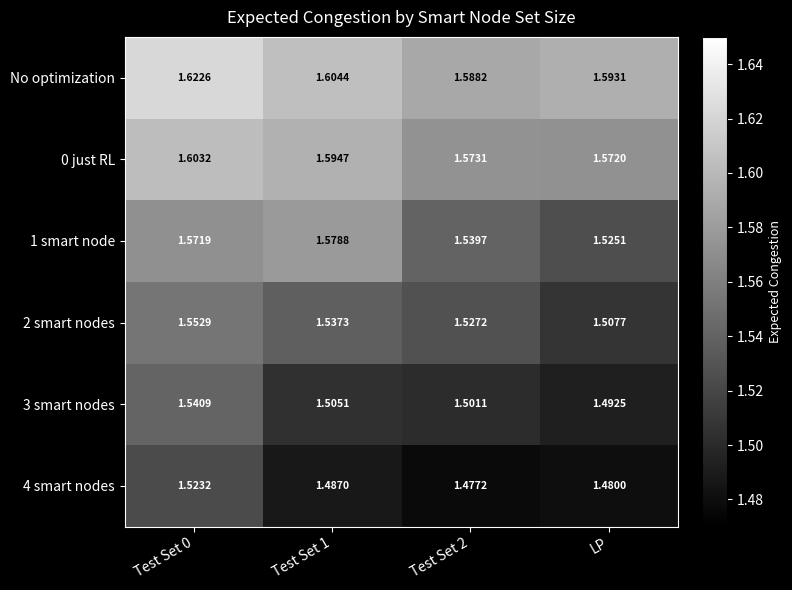

Is the value of No optimization at Test Set 1 greater than the value of 4 smart nodes at Test Set 0?

Yes